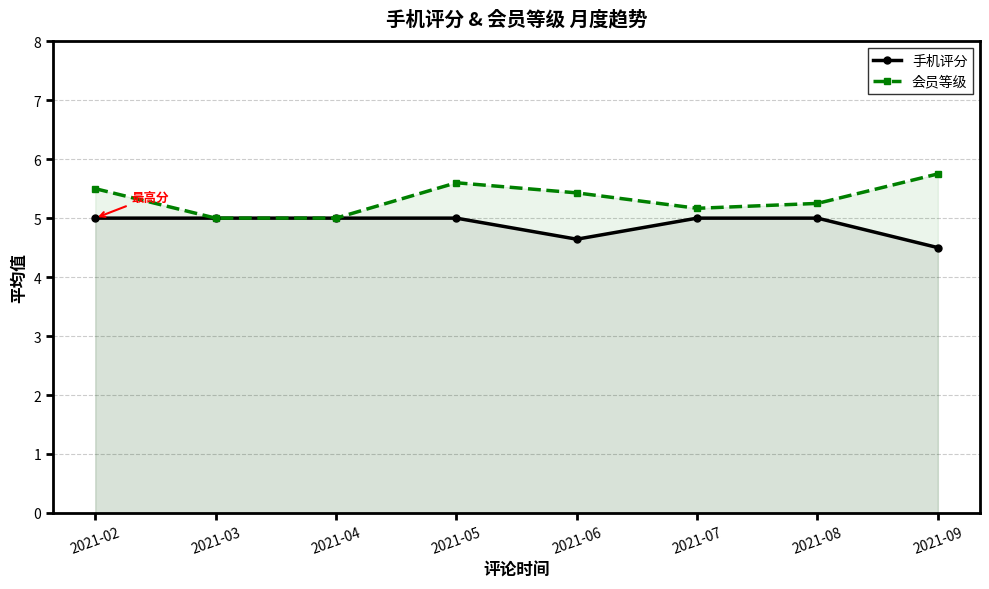

Where is 手机评分 nearest to the value 4?

2021-09